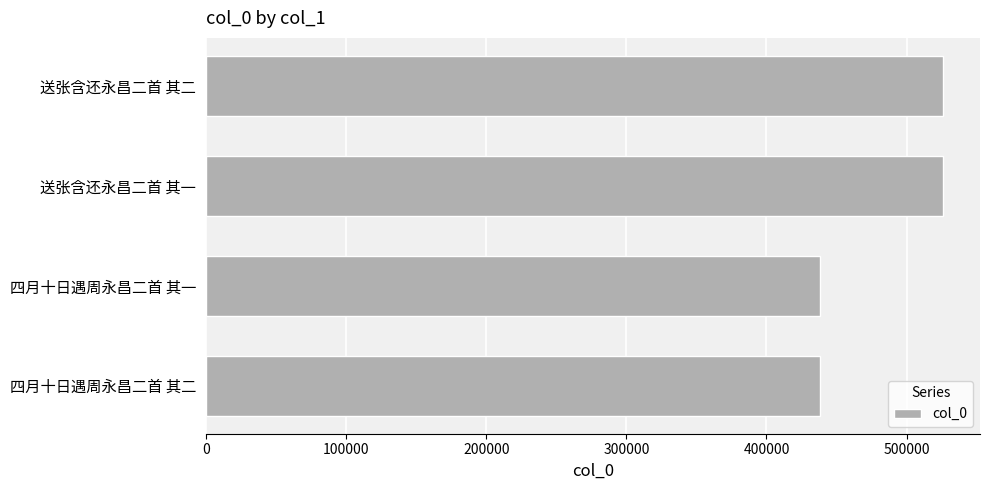

What is the approximate value at 送张含还永昌二首 其一?

526119